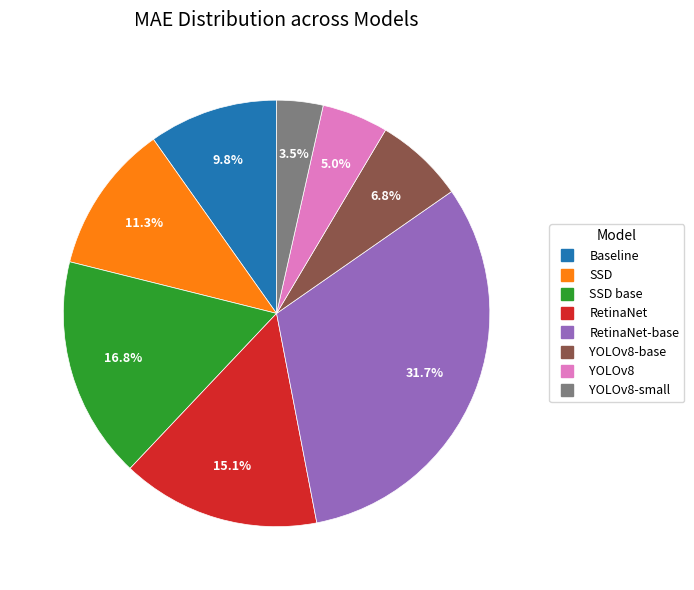

Count the number of slices in the pie.

8